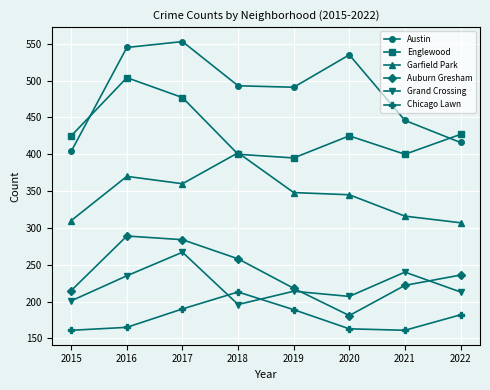

Rank the series at 2021 from lowest to highest value.

Chicago Lawn, Auburn Gresham, Grand Crossing, Garfield Park, Englewood, Austin